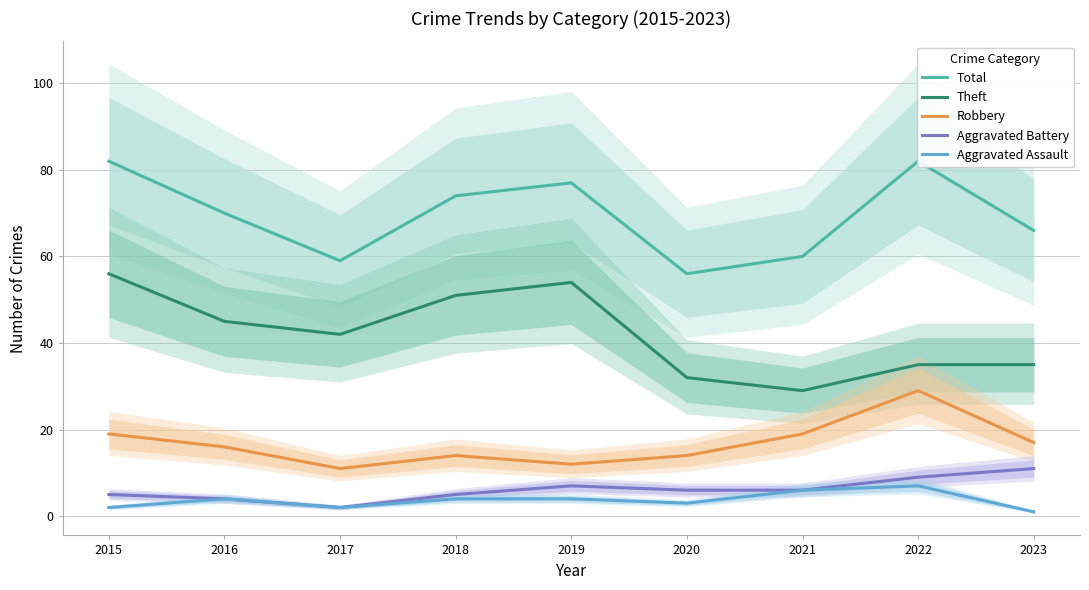

Where is Robbery nearest to the value 20?

2015